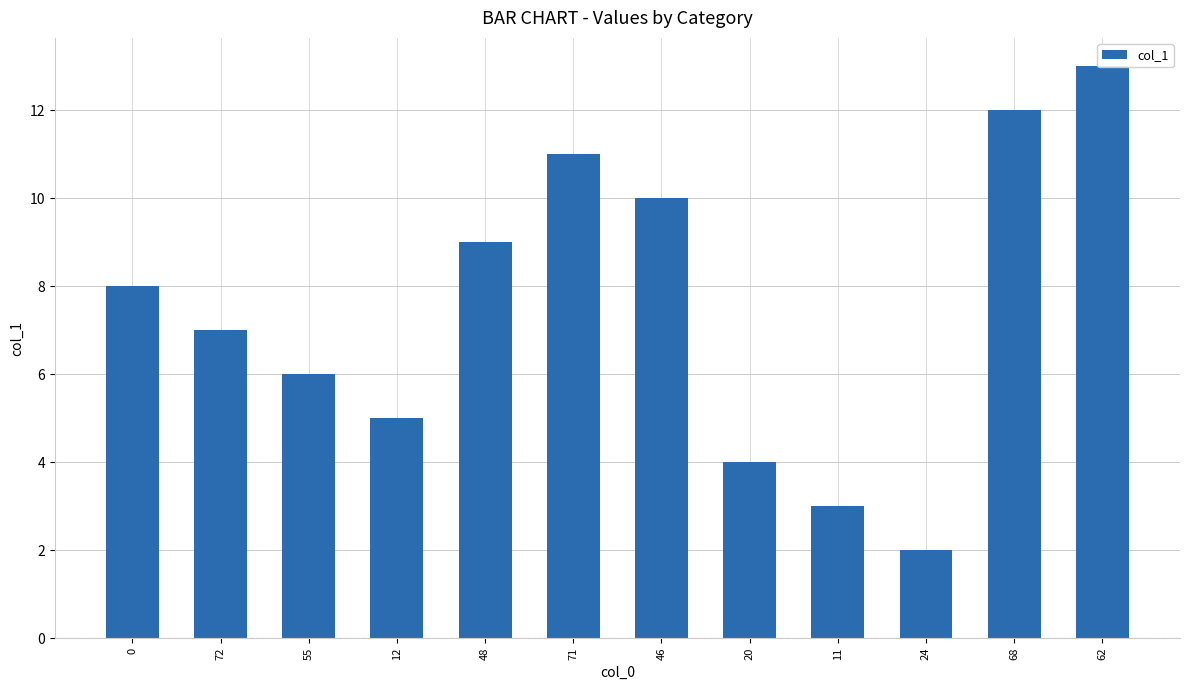

Which label corresponds to the smallest value in the chart?

24